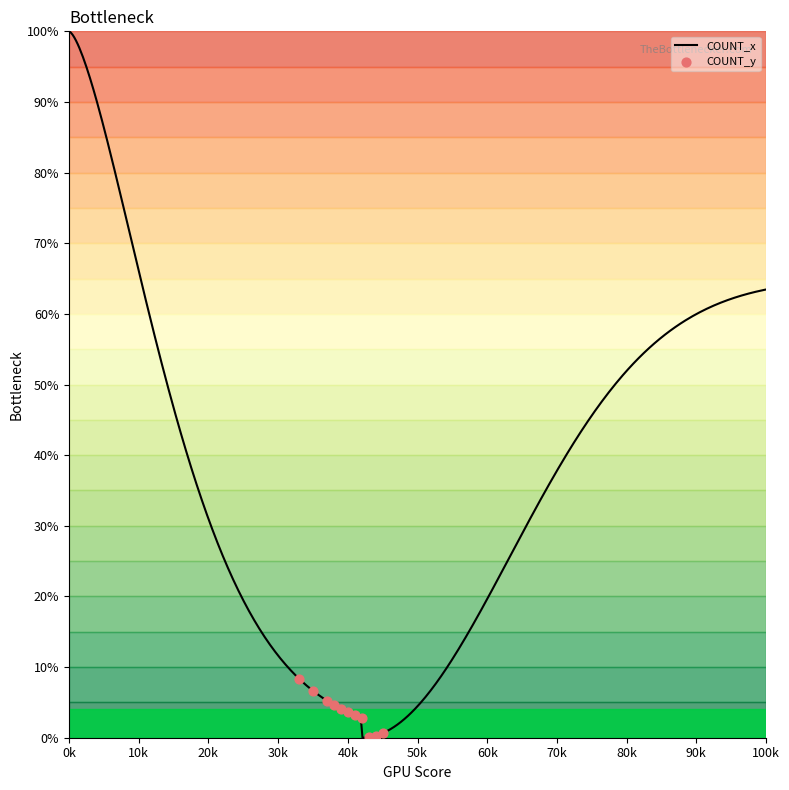

At which category is the sum across all series the highest?

9